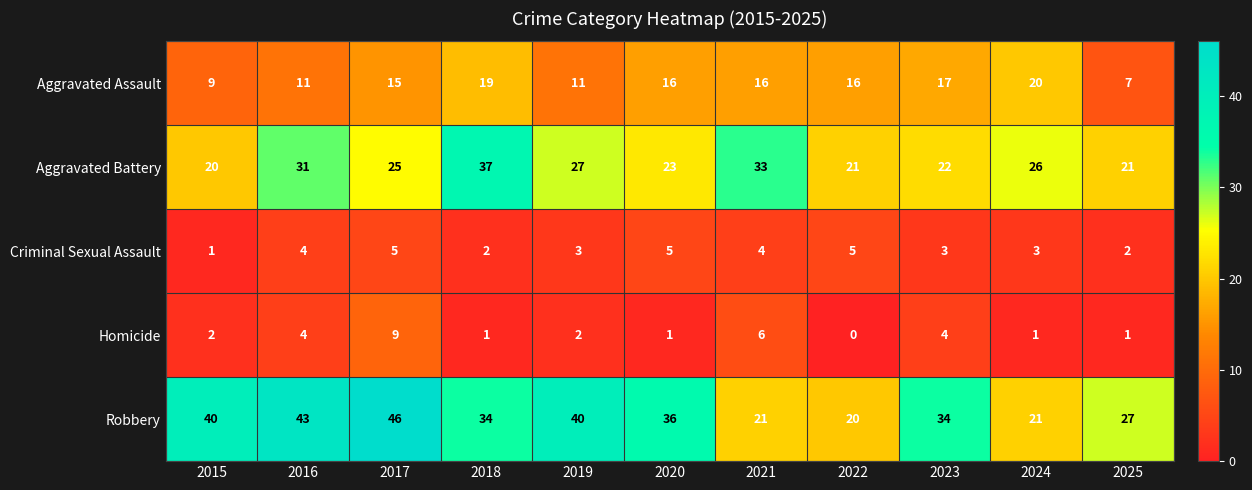

What is the highest value of the Robbery series?

46